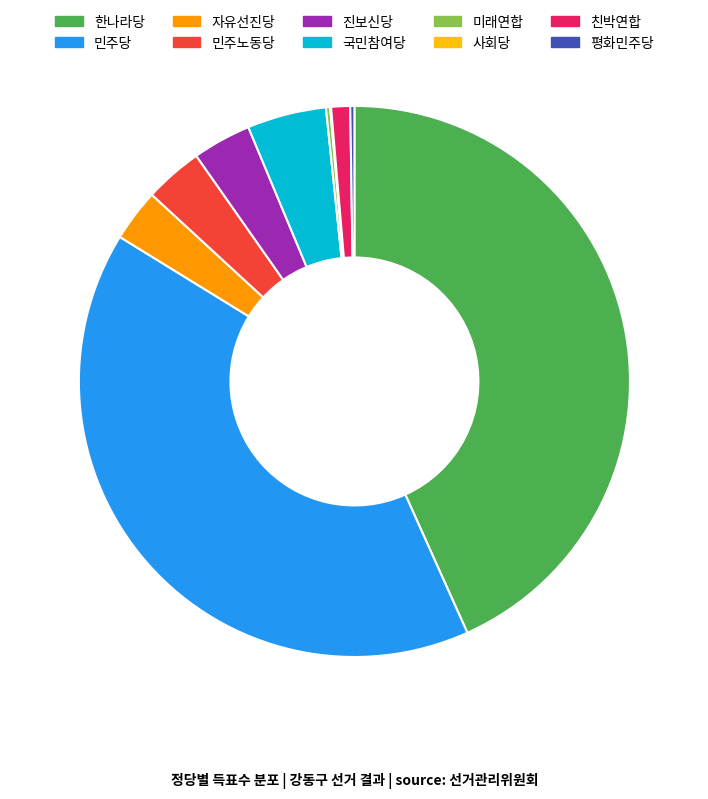

What is the ratio of the value at 진보신당 to the value at 민주노동당?

1.0